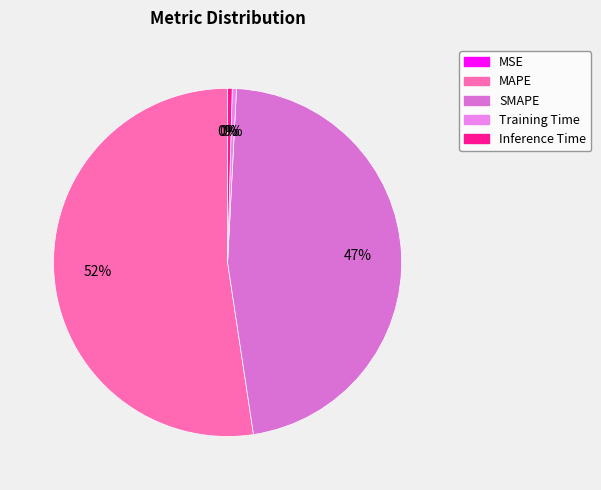

True or false: Training Time accounts for 0% of the total.

True